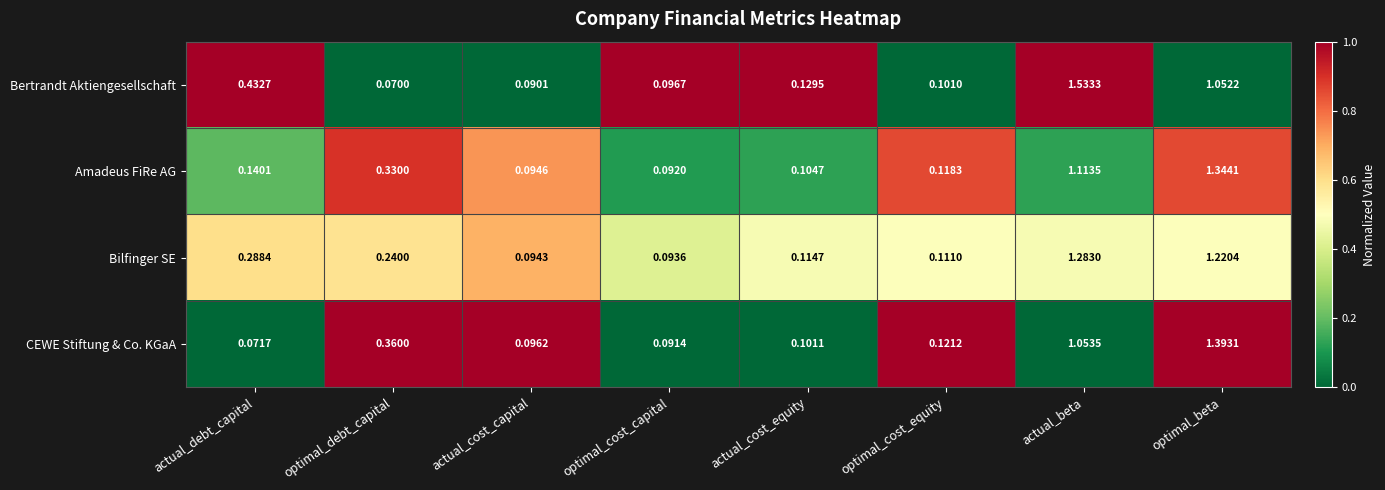

List the series in order of their peak value, lowest first.

Bilfinger SE, Amadeus FiRe AG, CEWE Stiftung & Co. KGaA, Bertrandt Aktiengesellschaft